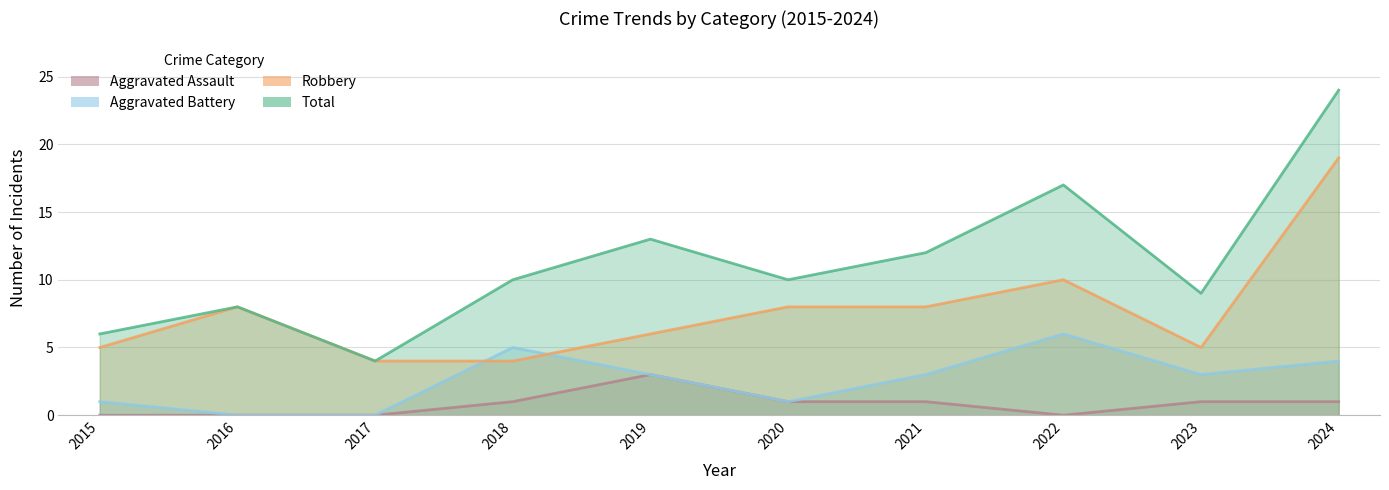

At how many categories does at least one series exceed 8?

7